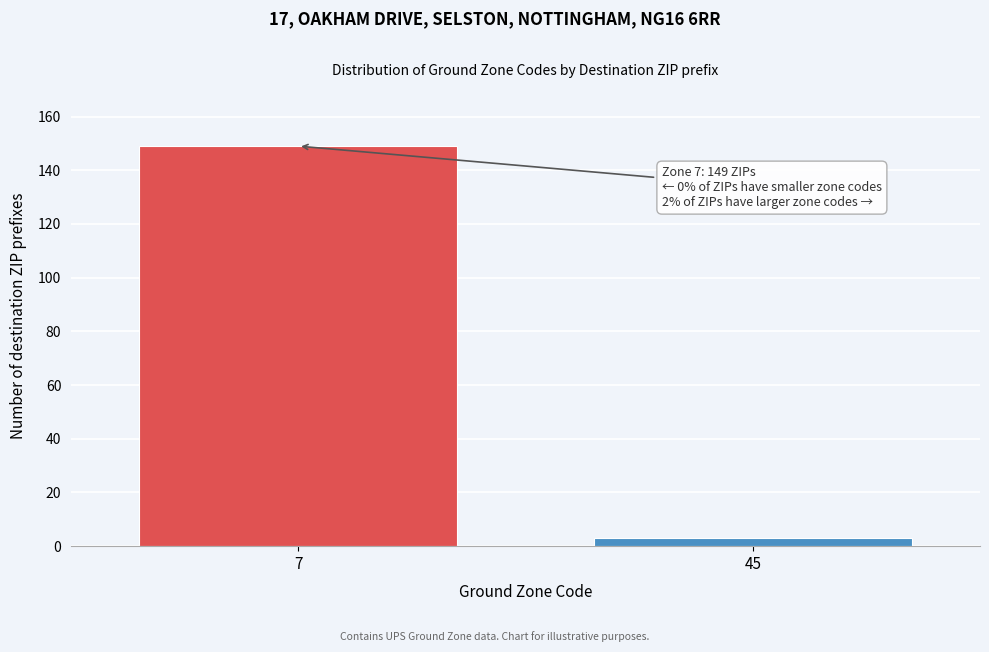

Reading right to left, list all the values displayed in this chart.

45=3	7=149